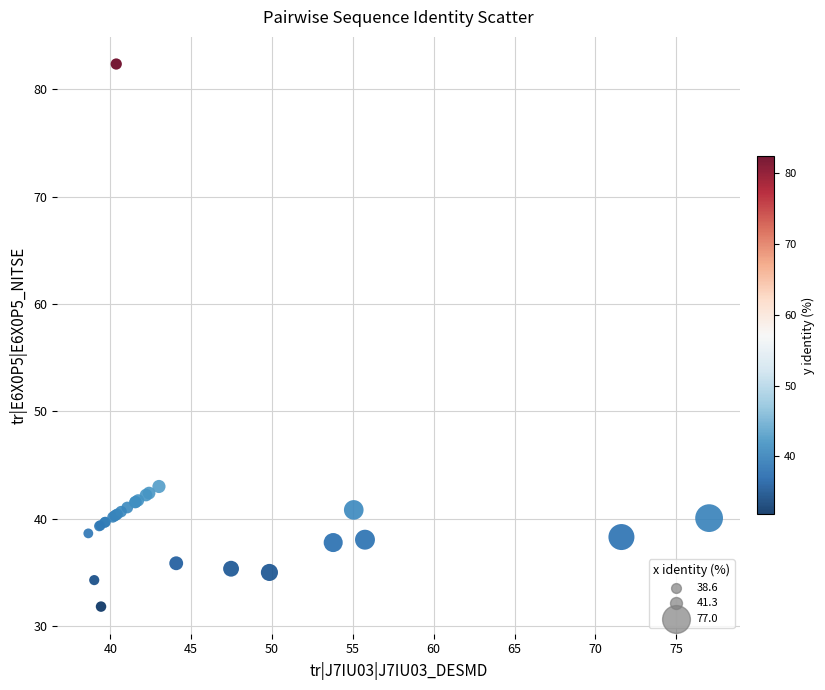

What Y value in the scatter plot is closest to 57?

43.0